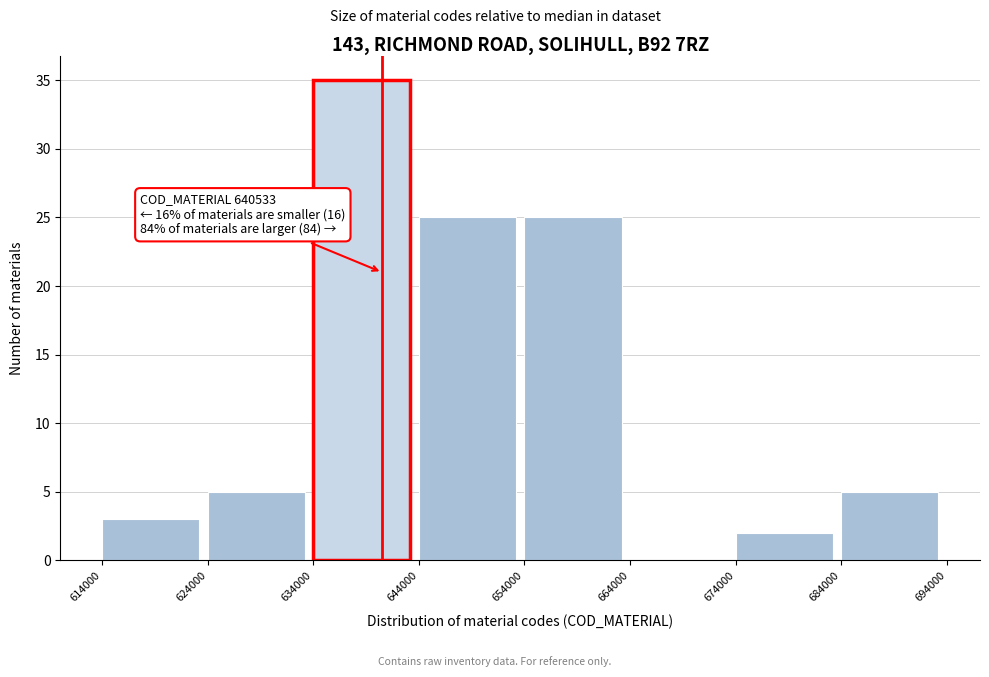

Over which range of the x-axis is the bar tallest?

634000 to 644000